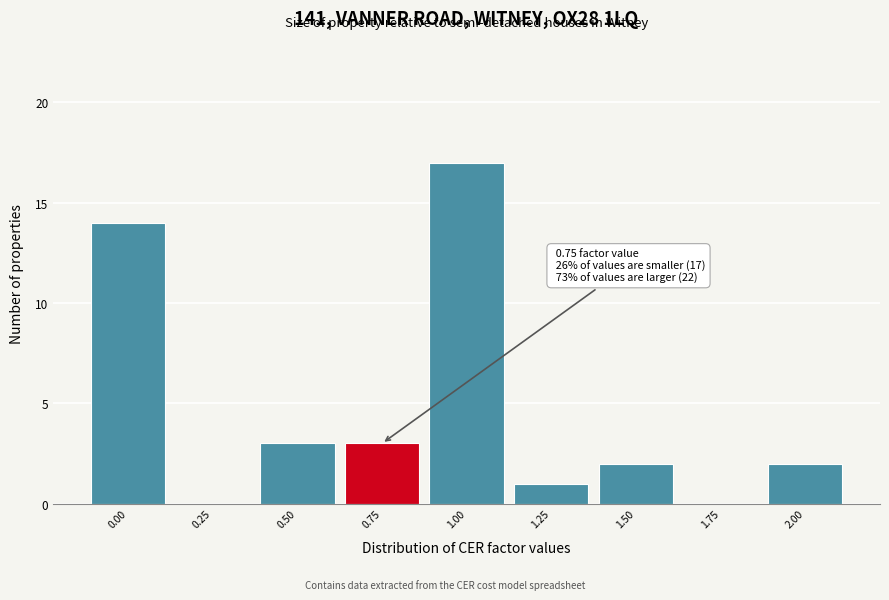

Which range on the x-axis has the tallest bar?

0.875 to 1.125